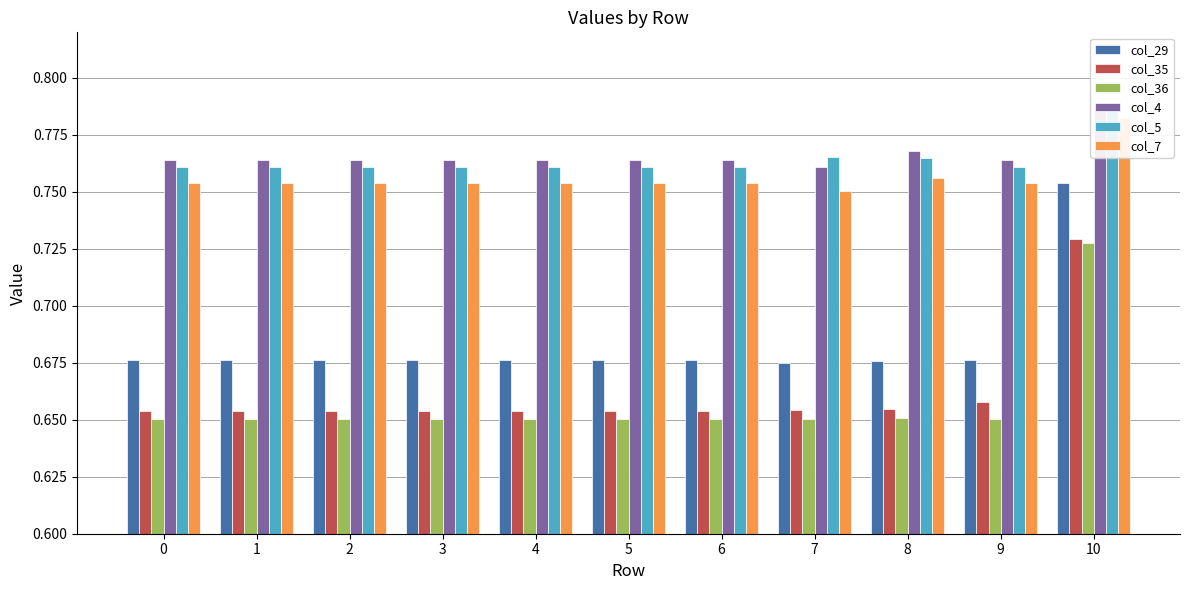

What is the total value across all series at 8?

4.3